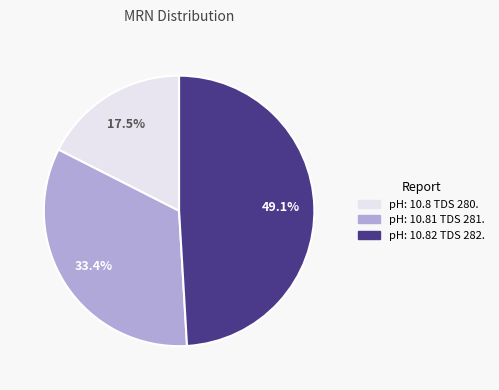

The pH: 10.8 TDS 280. slice represents 29% of the pie. True or false?

False